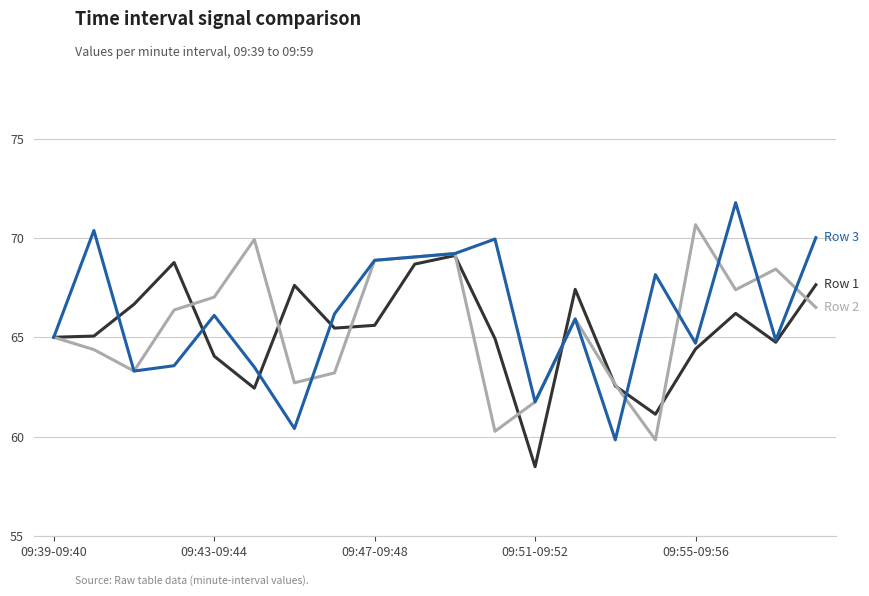

What is the minimum value shown in the chart?

58.5